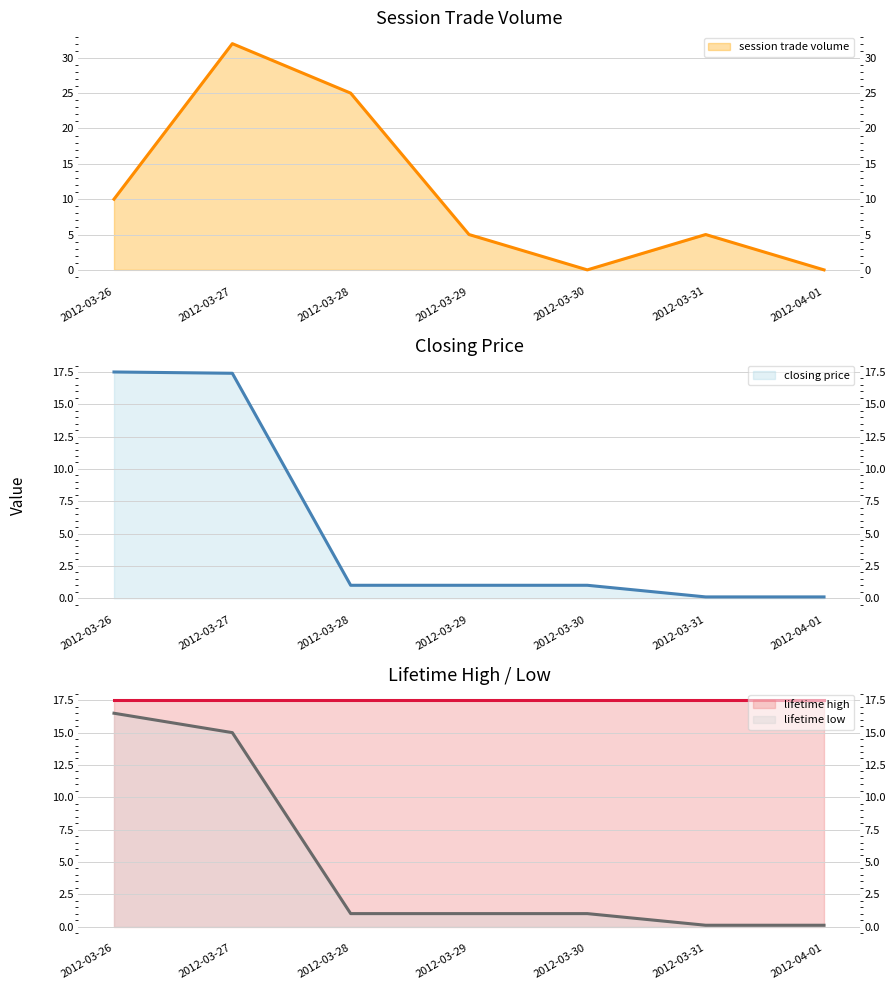

What is the spread (max minus min) of values at 2012-03-28?

24.0